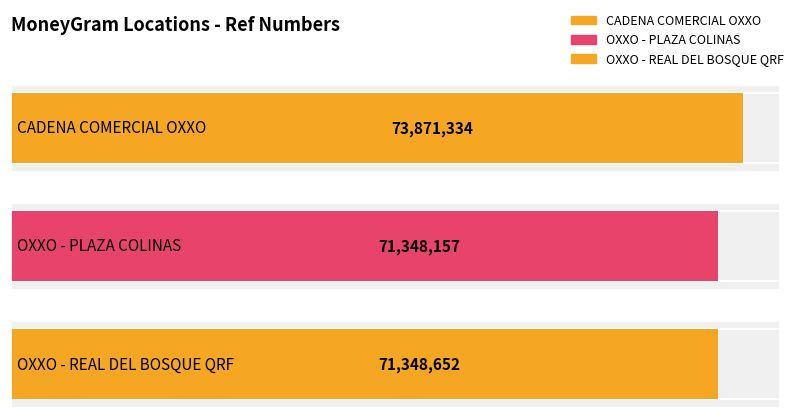

What is the smallest value displayed?

71348157